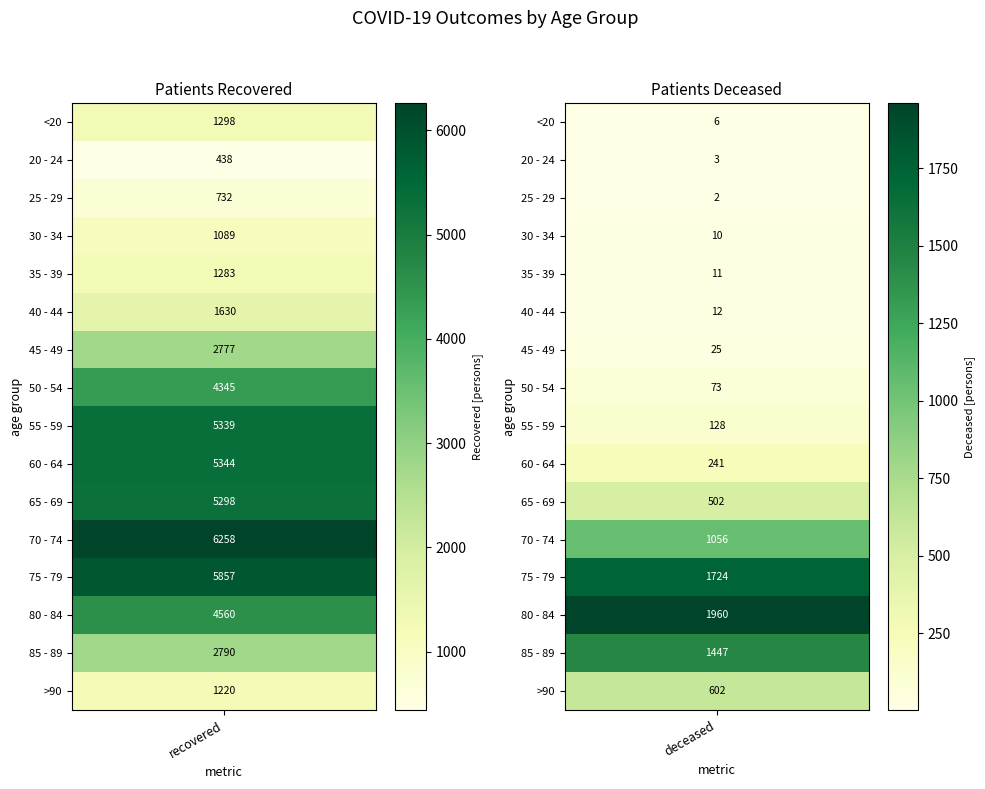

The patients_deceased series shows 11 at 35 - 39. True or false?

True